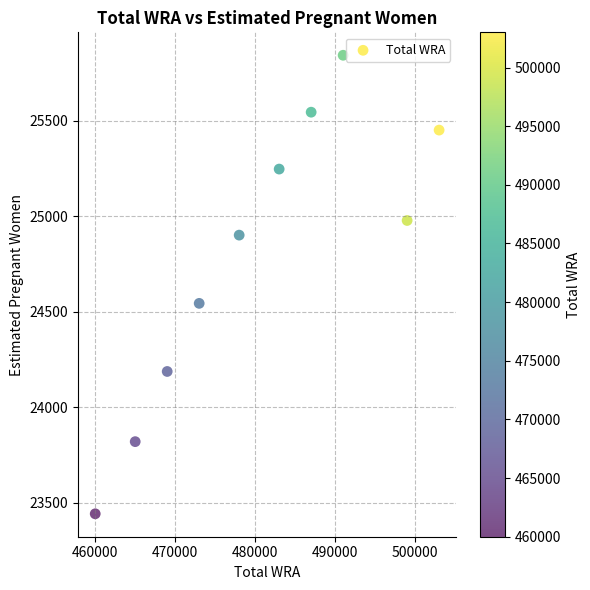

What is the range of X values (max minus min)?

43000.0